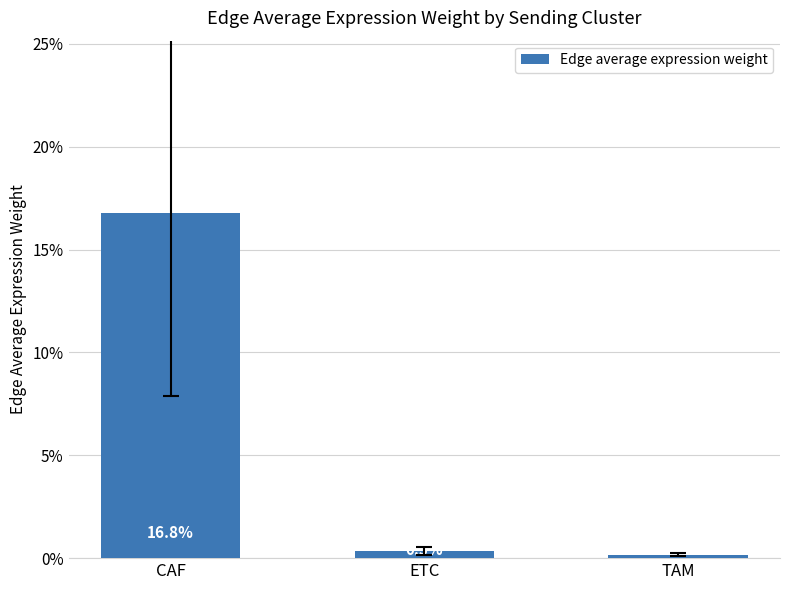

Between CAF and ETC, which is larger?

CAF